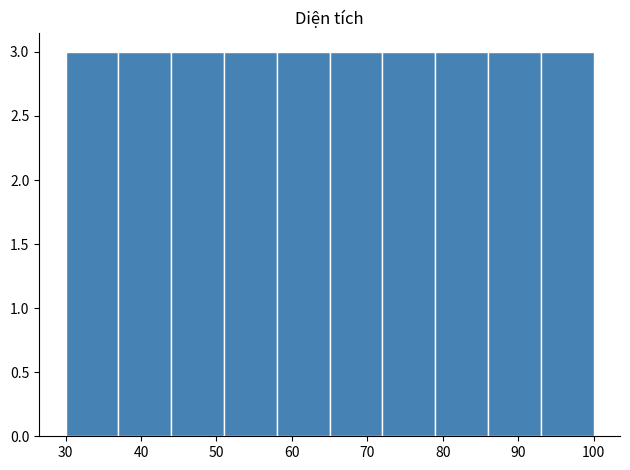

Reading left to right, list every bar in this chart as the range it spans on the x-axis followed by its height. The values are not printed on the chart, so give them approximately, as read against the axis.

30 to 37: 3
37 to 44: 3
44 to 51: 3
51 to 58: 3
58 to 65: 3
65 to 72: 3
72 to 79: 3
79 to 86: 3
86 to 93: 3
93 to 100: 3